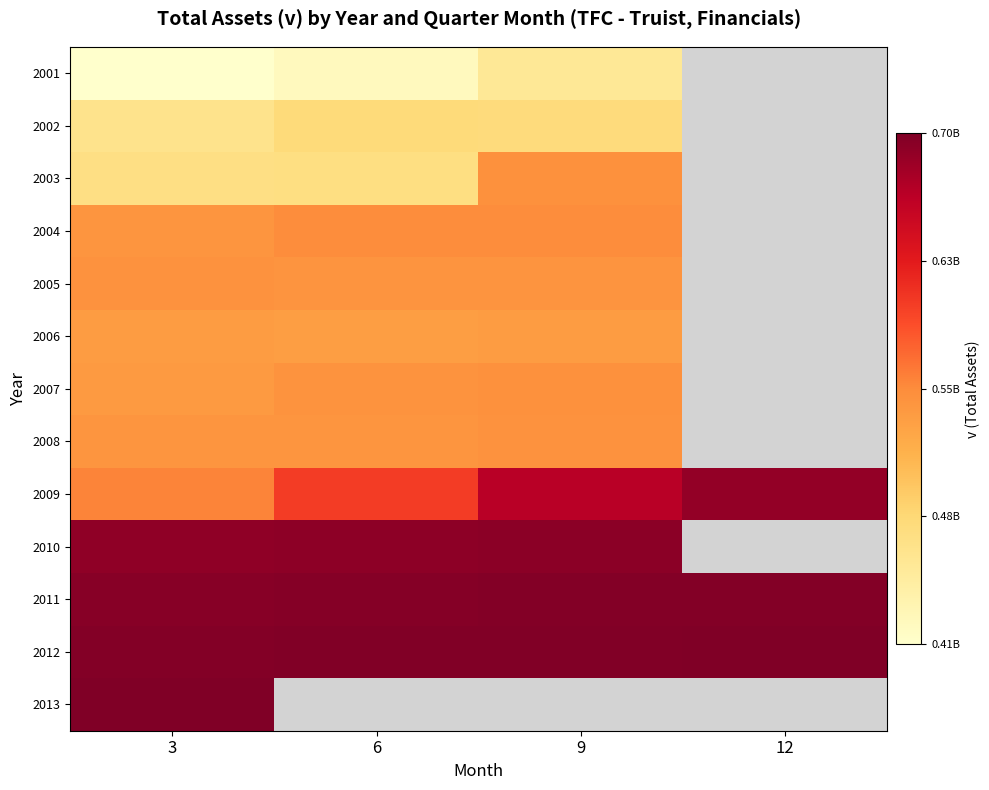

At 3, list the series in order from largest to smallest.

2013, 2012, 2011, 2010, 2009, 2005, 2004, 2008, 2007, 2006, 2003, 2002, 2001